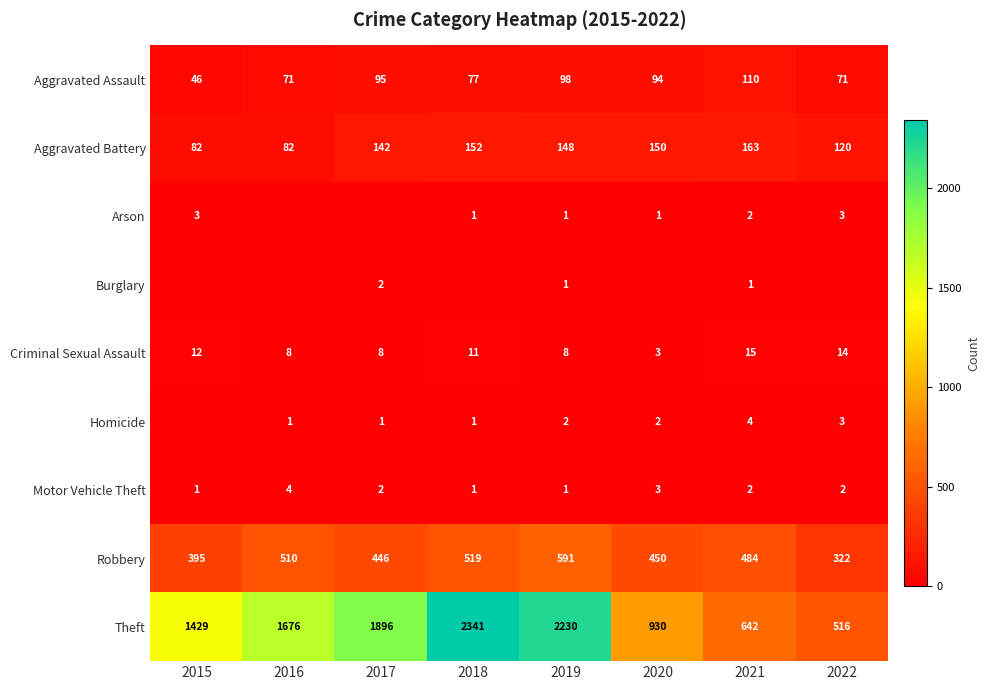

True or false: Homicide has a value of 4 at 2022.

False